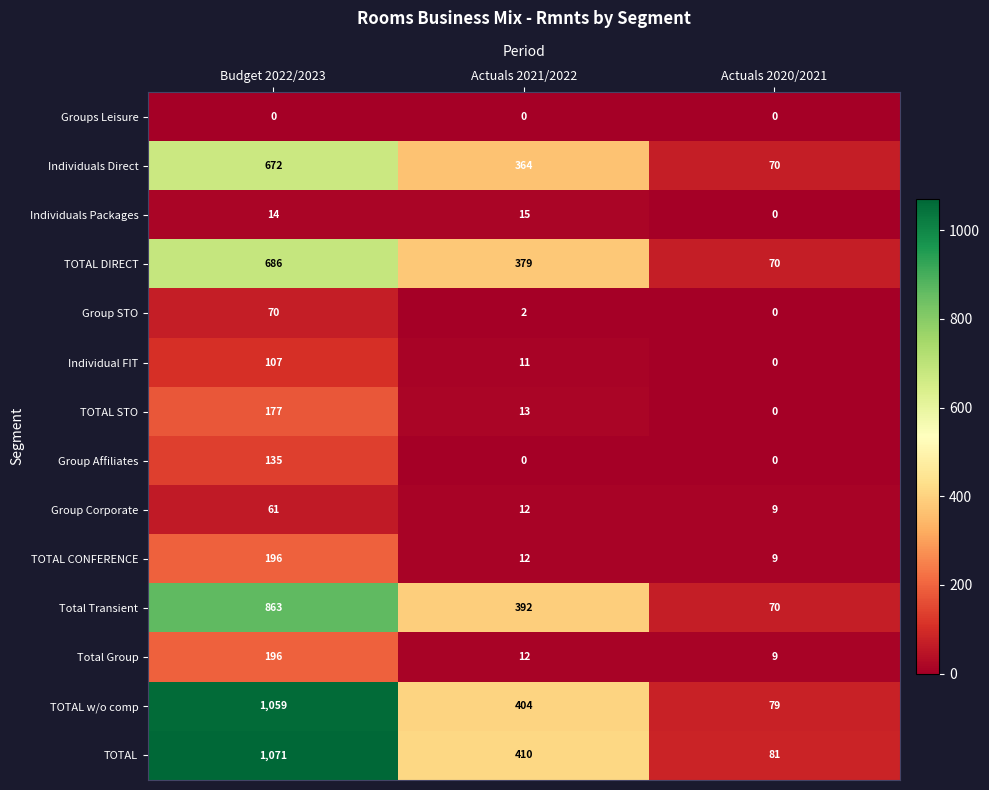

How many Individuals Direct values are between 70 and 672?

3